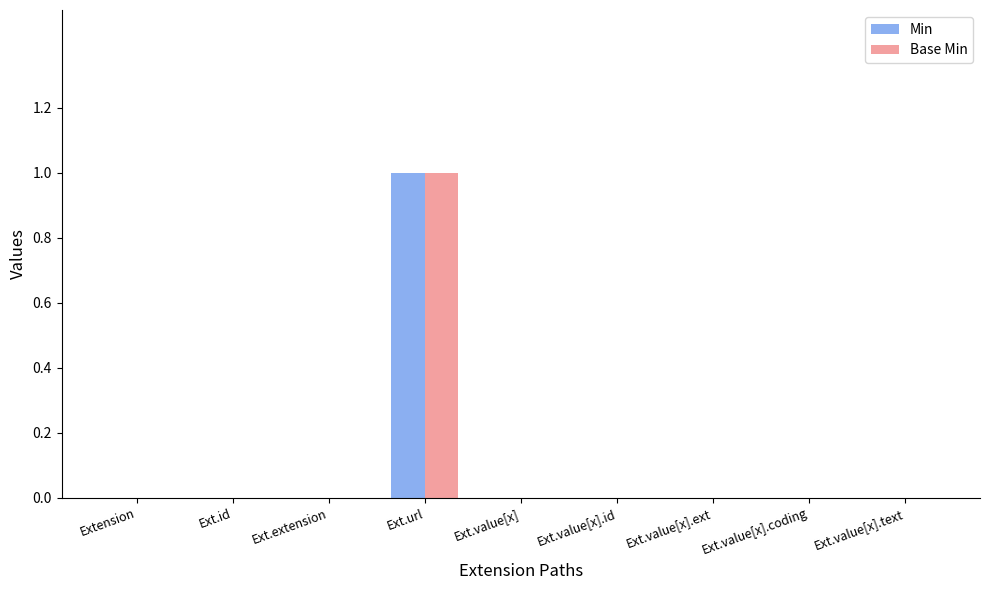

Is the value of Min at Ext.value[x] greater than the value of Base Min at Ext.url?

No